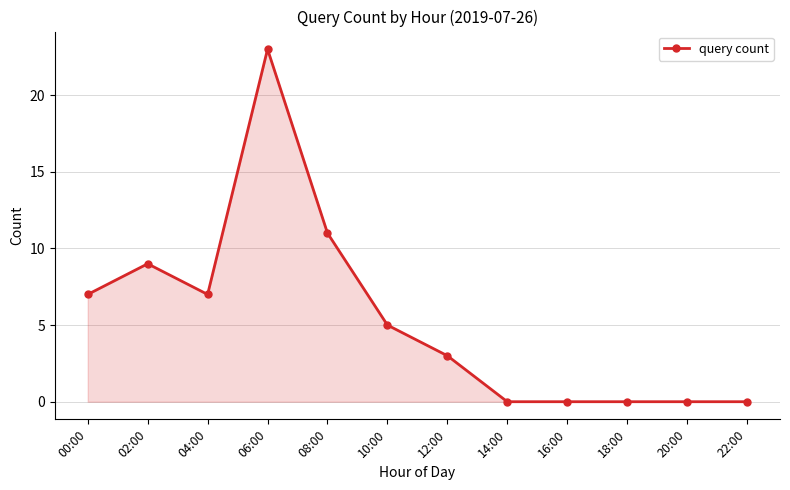

Reading left to right, what are all the values shown in this chart?

00:00=7	02:00=9	04:00=7	06:00=23	08:00=11	10:00=5	12:00=3	14:00=0	16:00=0	18:00=0	20:00=0	22:00=0